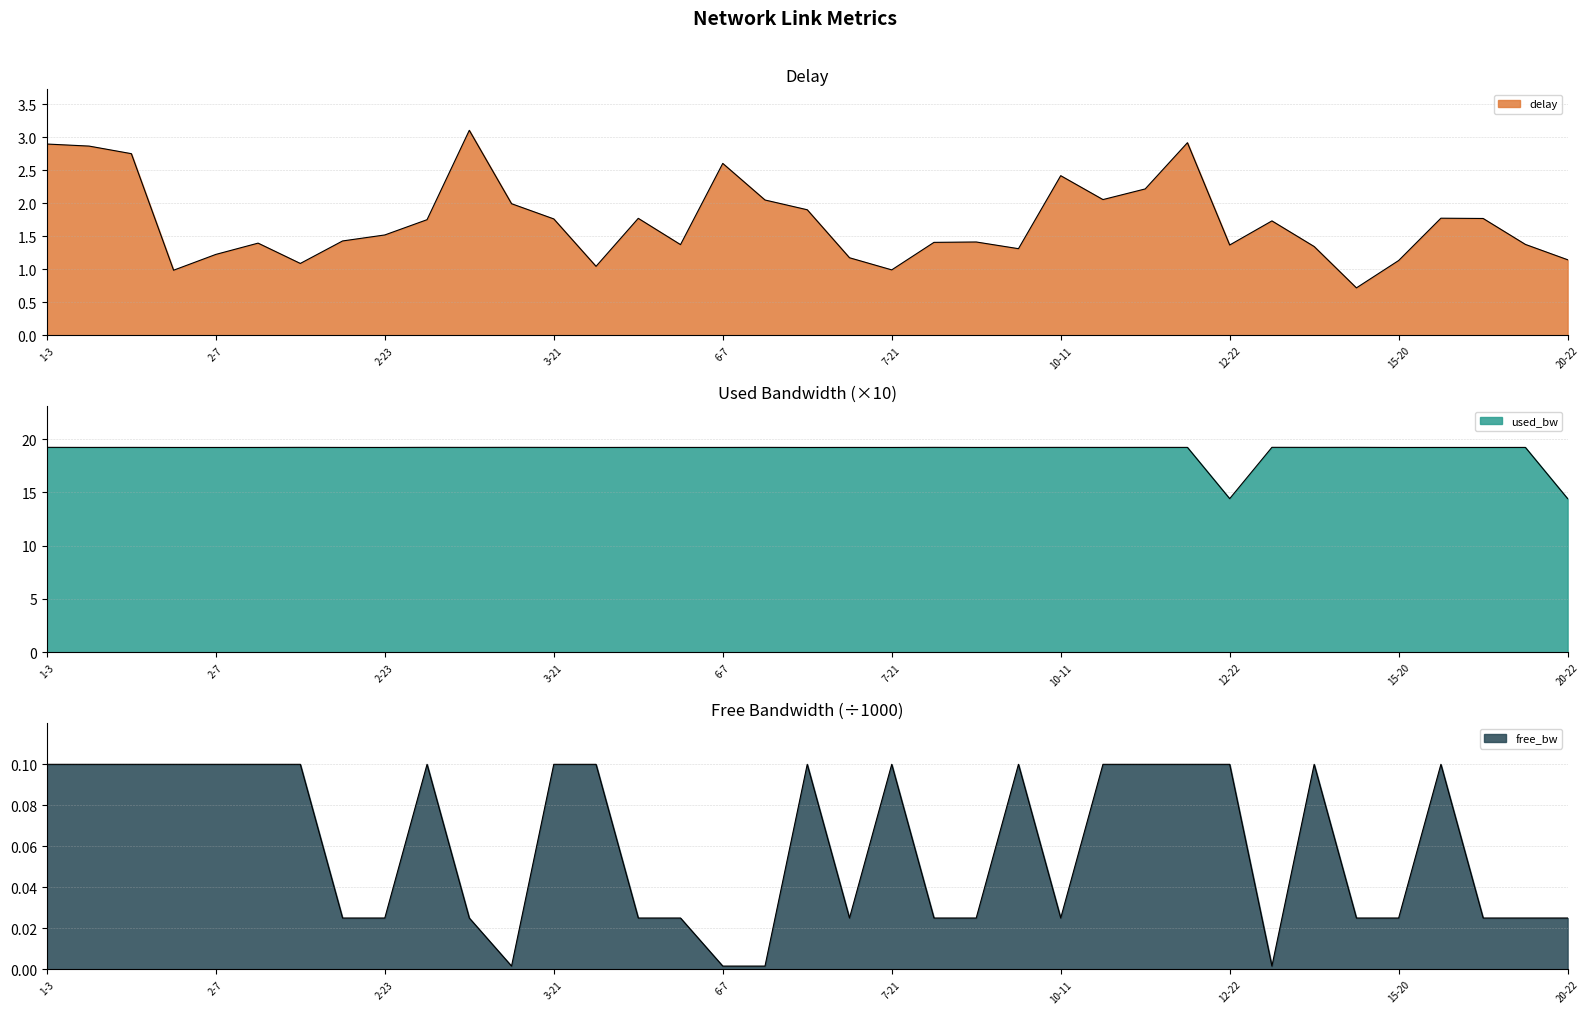

What is the difference between the maximum and minimum values in the delay series?

2.4